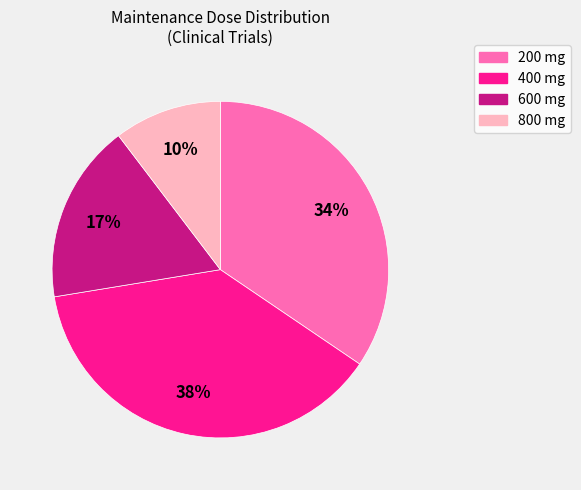

Does any single category account for the majority?

No